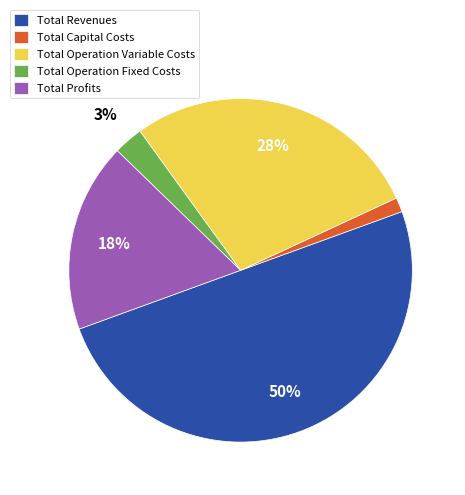

What is the ratio of the value at Total Profits to the value at Total Operation Variable Costs?

0.6